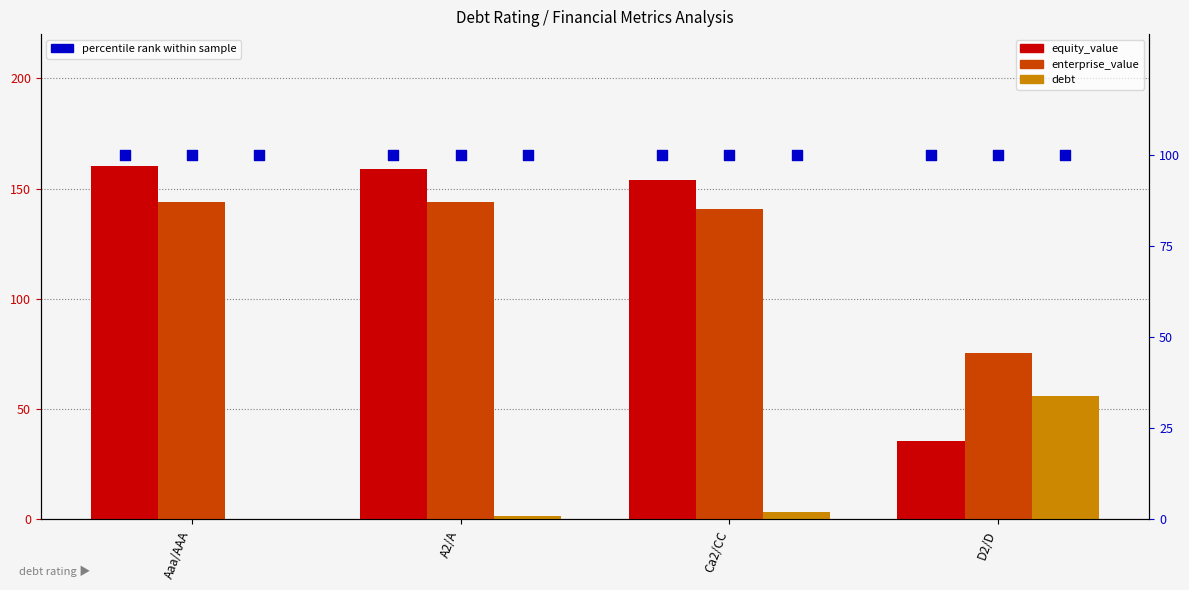

Is the value of debt_capital at Aaa/AAA greater than the value of enterprise_value at D2/D?

No